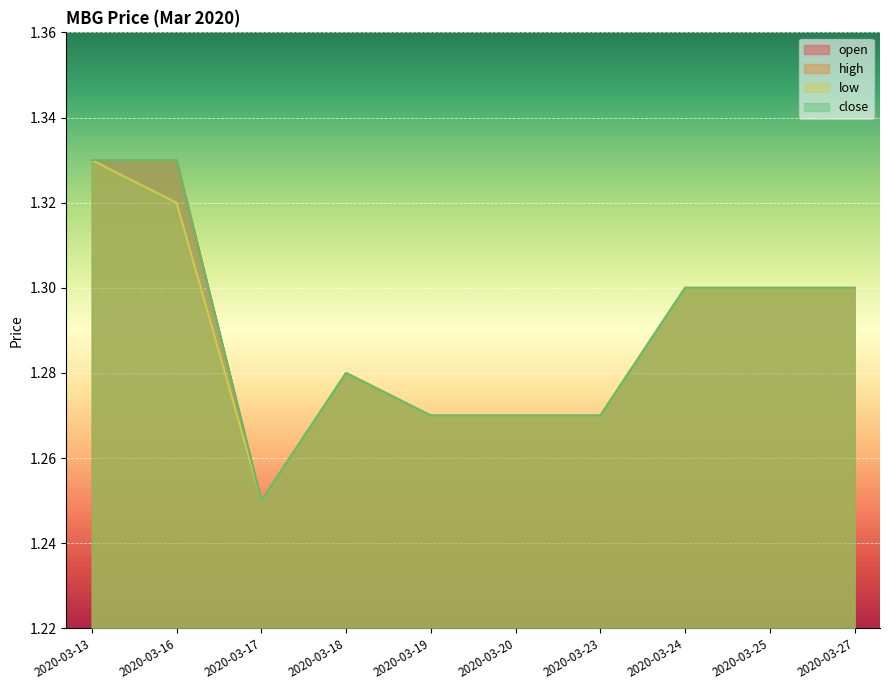

In high, how many points are lower than both neighbors (excluding endpoints)?

1